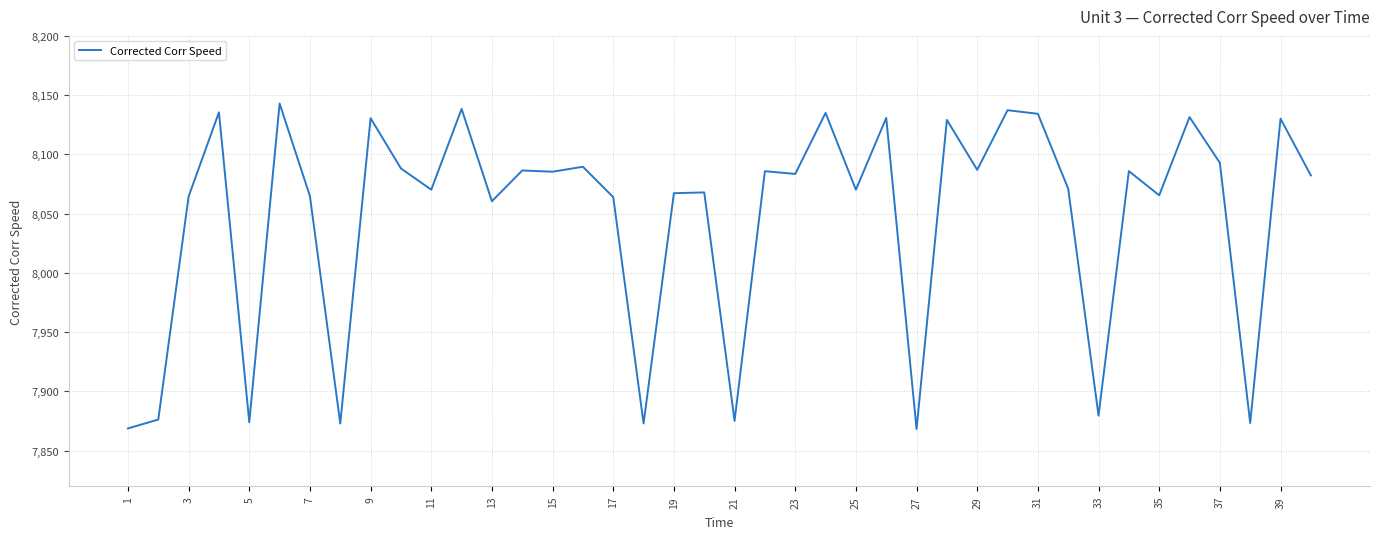

Does the chart have visible grid lines?

Yes